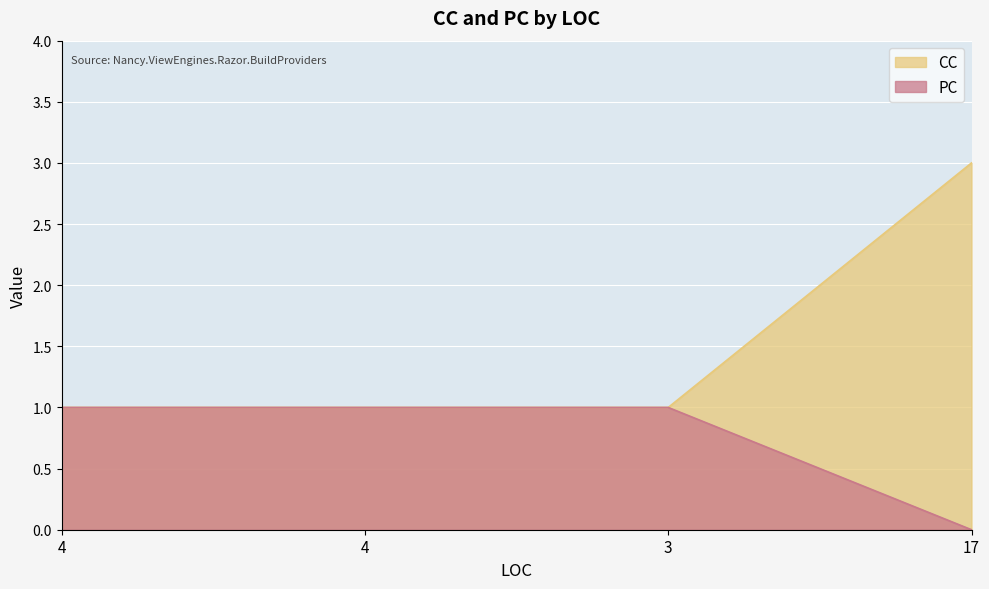

How many data points does each series have?

4